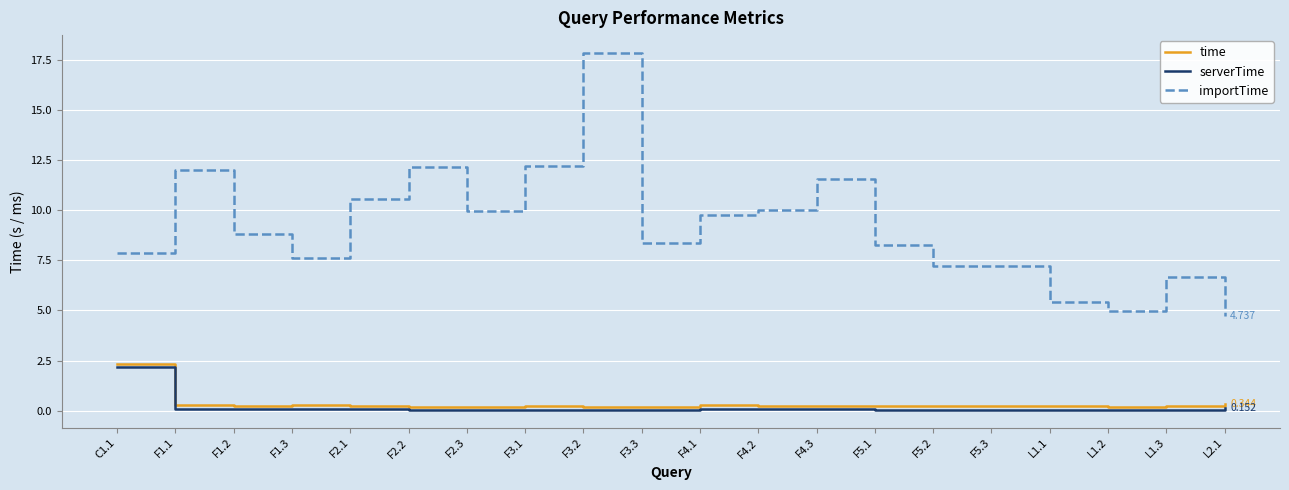

Which series has the largest total across all categories?

importTime